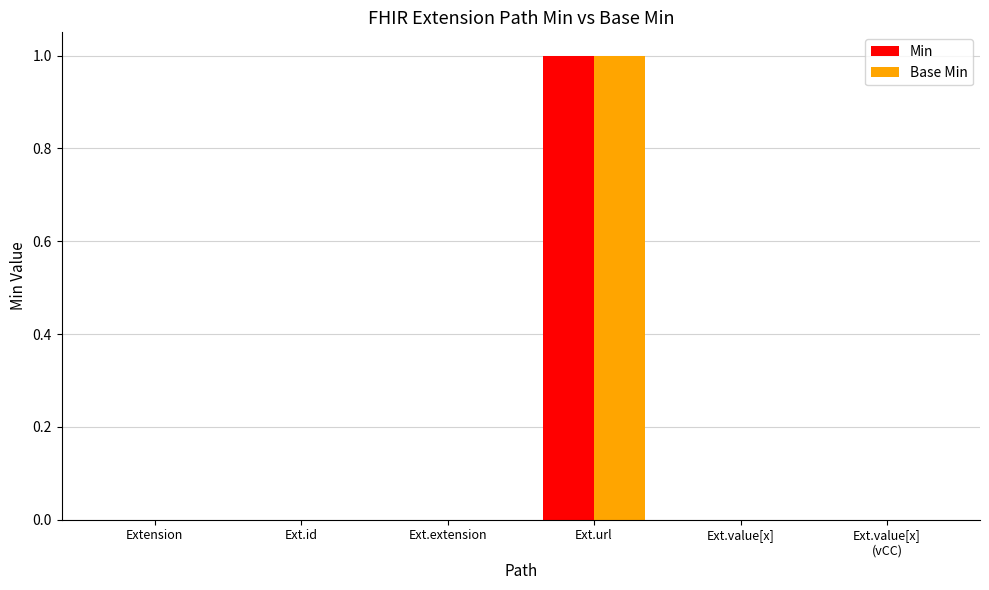

Are the bars grouped side by side (vs. stacked)?

Yes